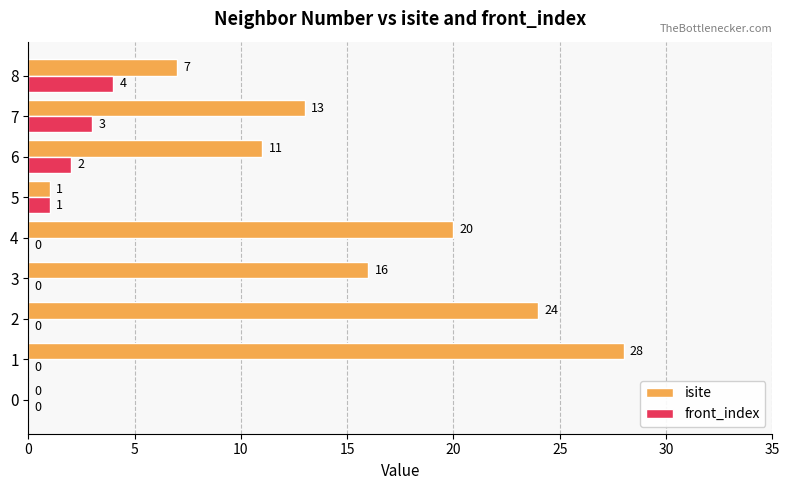

Which series has the largest total across all categories?

isite